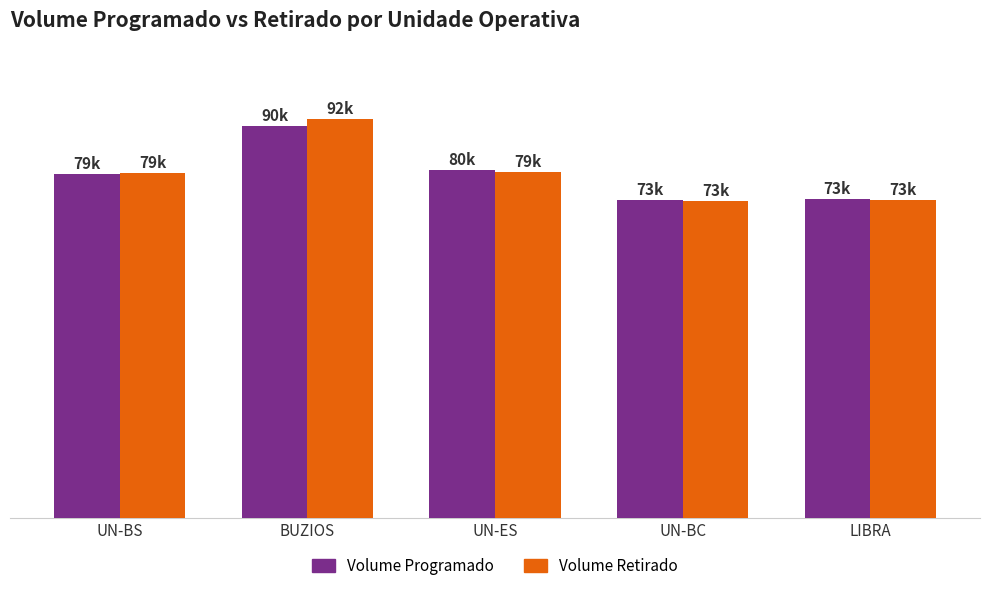

Does the chart contain any negative values?

No